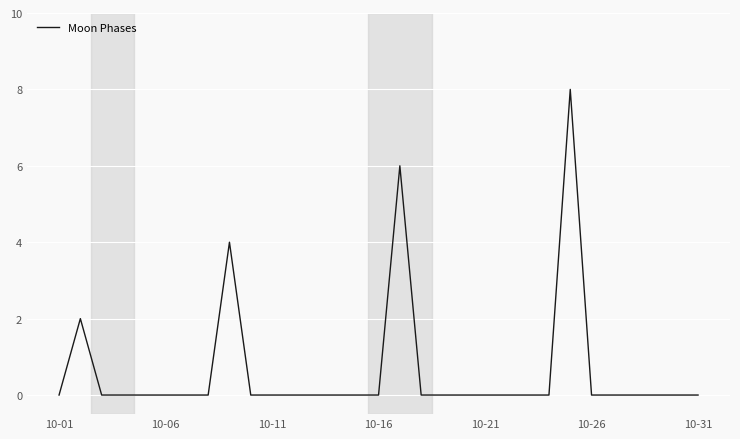

How many lines are shown in the chart?

1